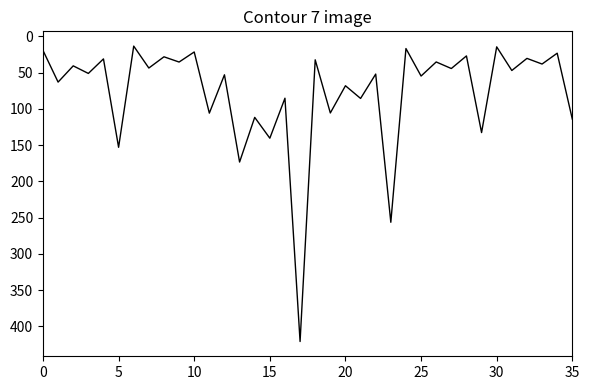

What is the difference between the maximum and minimum values?

407.7